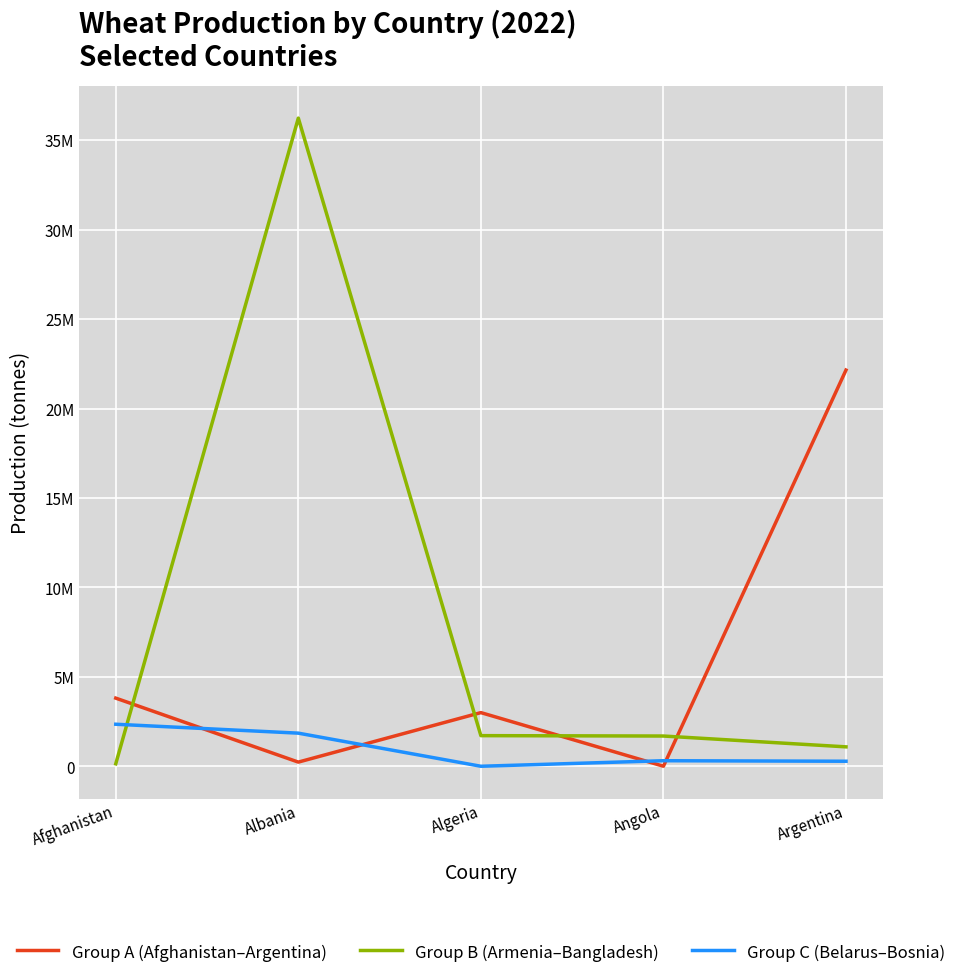

True or false: Group C (Belarus–Bosnia) and Group A (Afghanistan–Argentina) cross at least once.

True